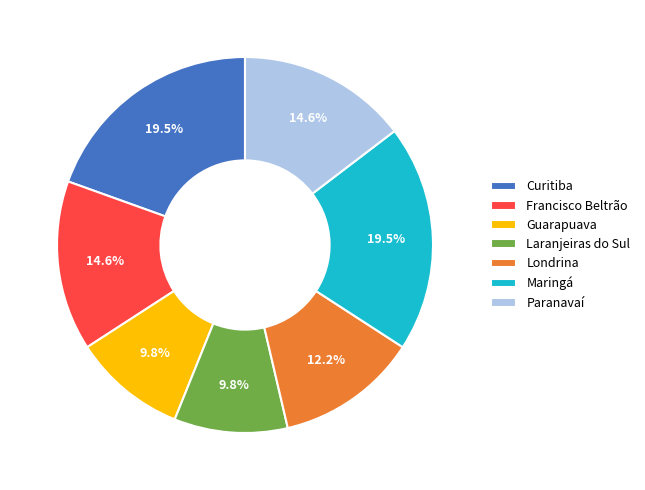

Between Londrina and Francisco Beltrão, which is larger?

Francisco Beltrão